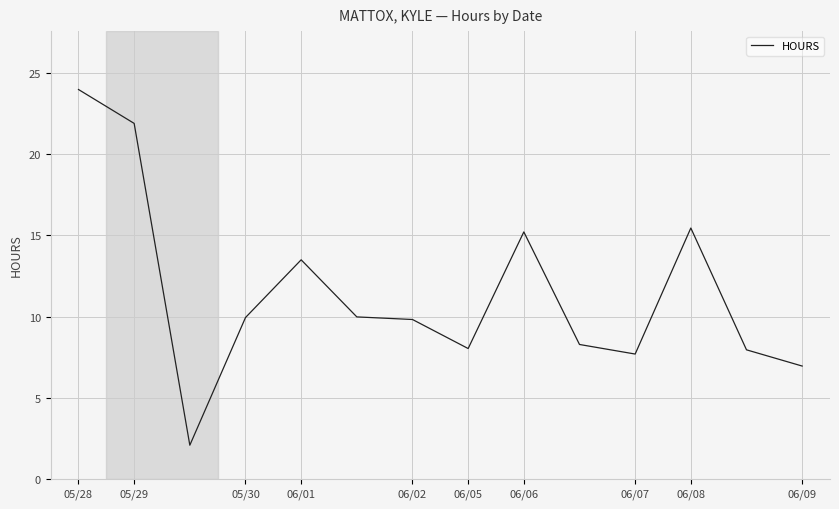

What is the difference between the maximum and minimum values?

21.9